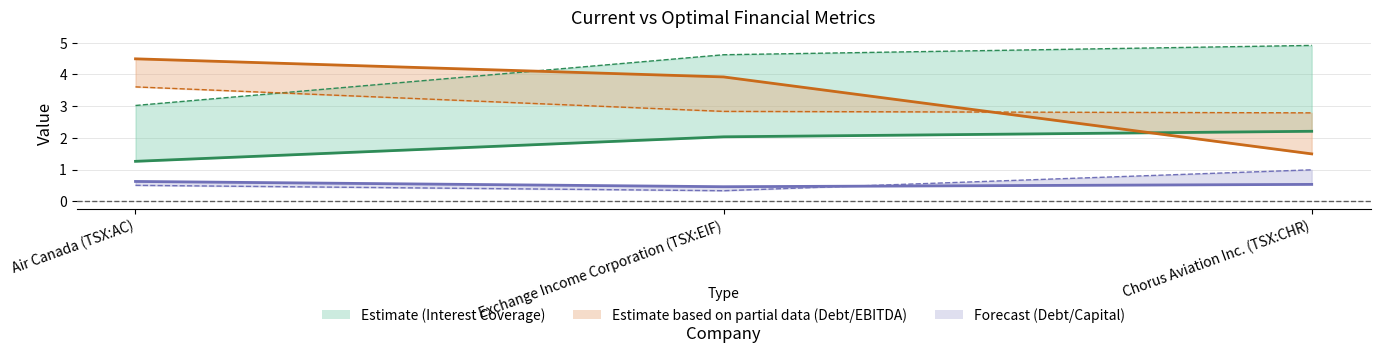

Count the number of data series in this chart.

6